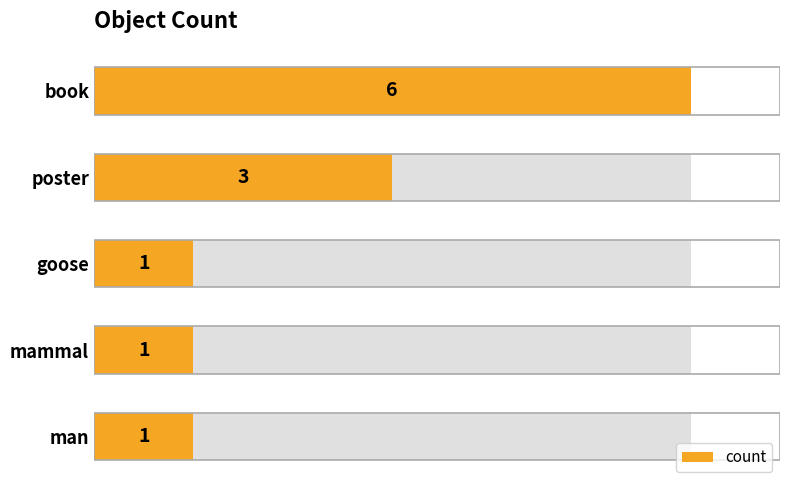

What is the value of the 4th bar from the left?

1